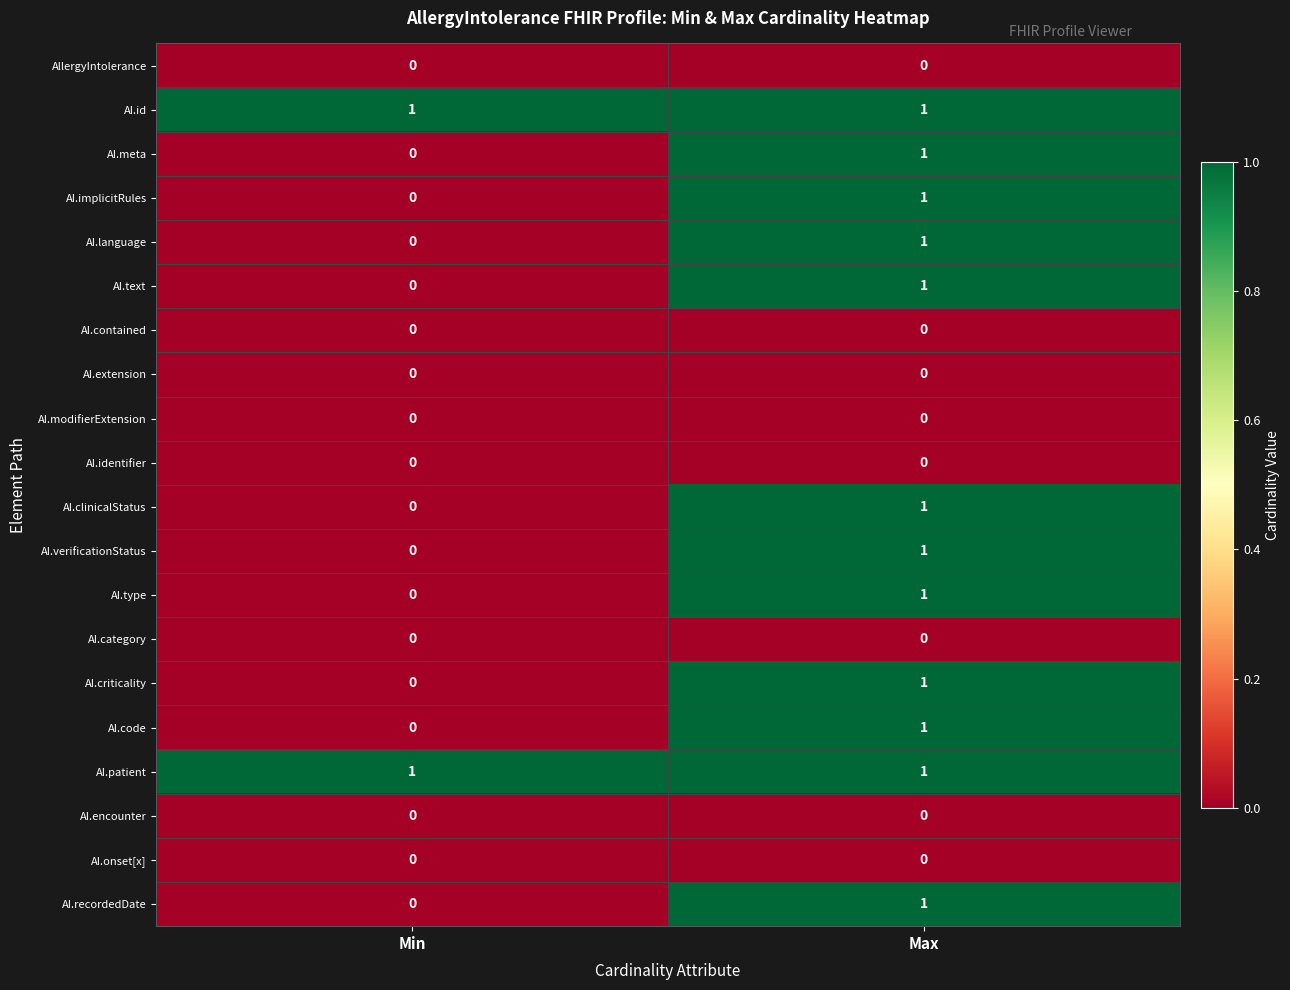

What is the total value across all series at Max?

12